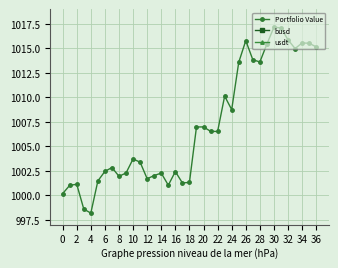

Reading right to left, transcribe all the data shown in this chart.

Portfolio Value: 1015.1	1015.5	1015.5	1015.0	1015.9	1017.1	1017.2	1015.4	1013.6	1013.8	1015.8	1013.6	1008.7	1010.1	1006.5	1006.5	1007.0	1007.0	1001.3	1001.3	1002.4	1001.0	1002.3	1002.0	1001.7	1003.4	1003.7	1002.3	1001.9	1002.8	1002.4	1001.5	998.2	998.6	1001.1	1001.0	1000.2
busd: 148.8	148.9	148.9	74.3	74.4	74.5	74.5	74.4	74.2	74.2	76.2	76.1	75.7	75.8	75.5	75.5	75.6	140.2	139.4	139.4	139.6	139.4	139.6	139.5	90.1	90.3	90.3	90.2	90.2	90.2	90.2	84.4	84.1	84.1	84.3	84.3	84.3
usdt: 304.9	305.1	305.0	304.9	305.0	305.4	305.5	305.1	304.6	304.7	305.5	304.9	303.2	302.6	301.9	301.9	302.1	302.1	300.4	300.4	300.8	300.3	300.6	300.5	300.4	301.0	301.0	300.6	300.6	300.8	300.7	300.4	299.5	299.6	300.3	300.3	300.0